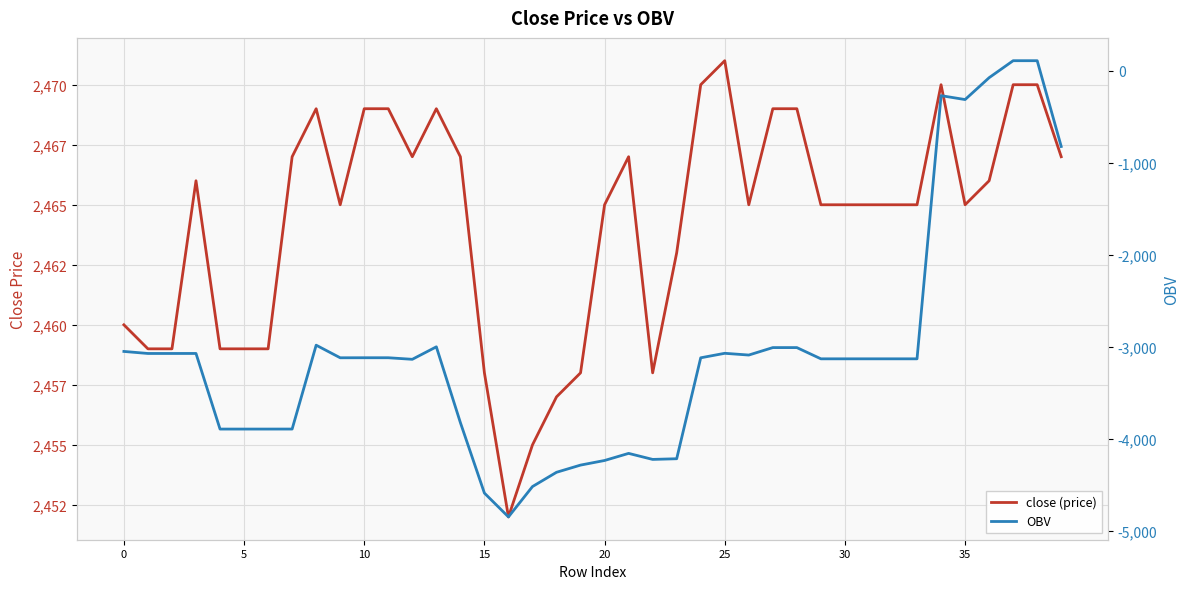

What is the difference between the close (price) values at 27 and 37?

1.0